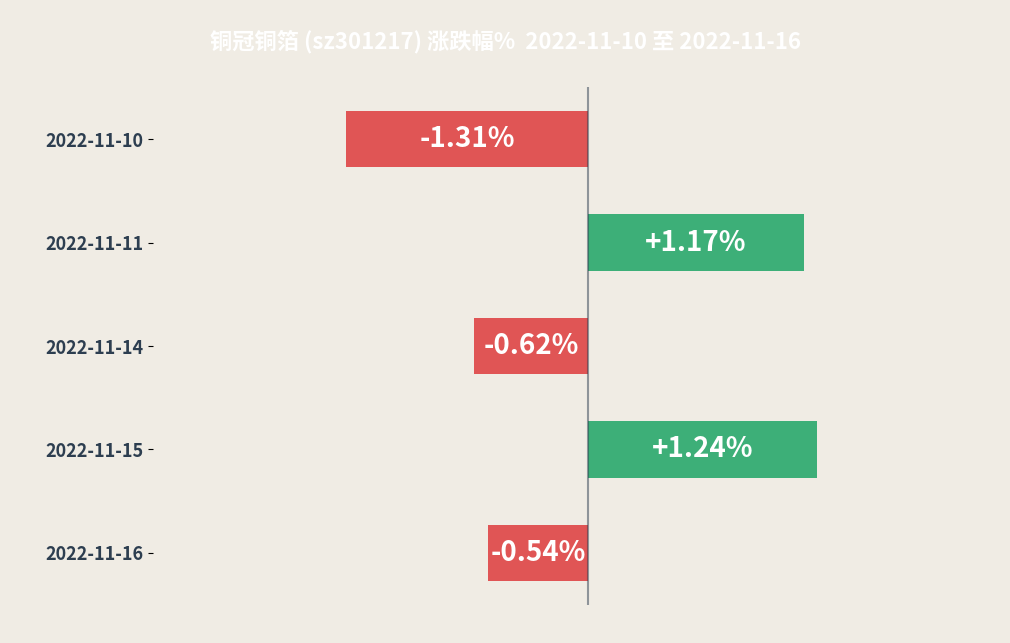

Between 2022-11-11 and 2022-11-10, which is larger?

2022-11-11